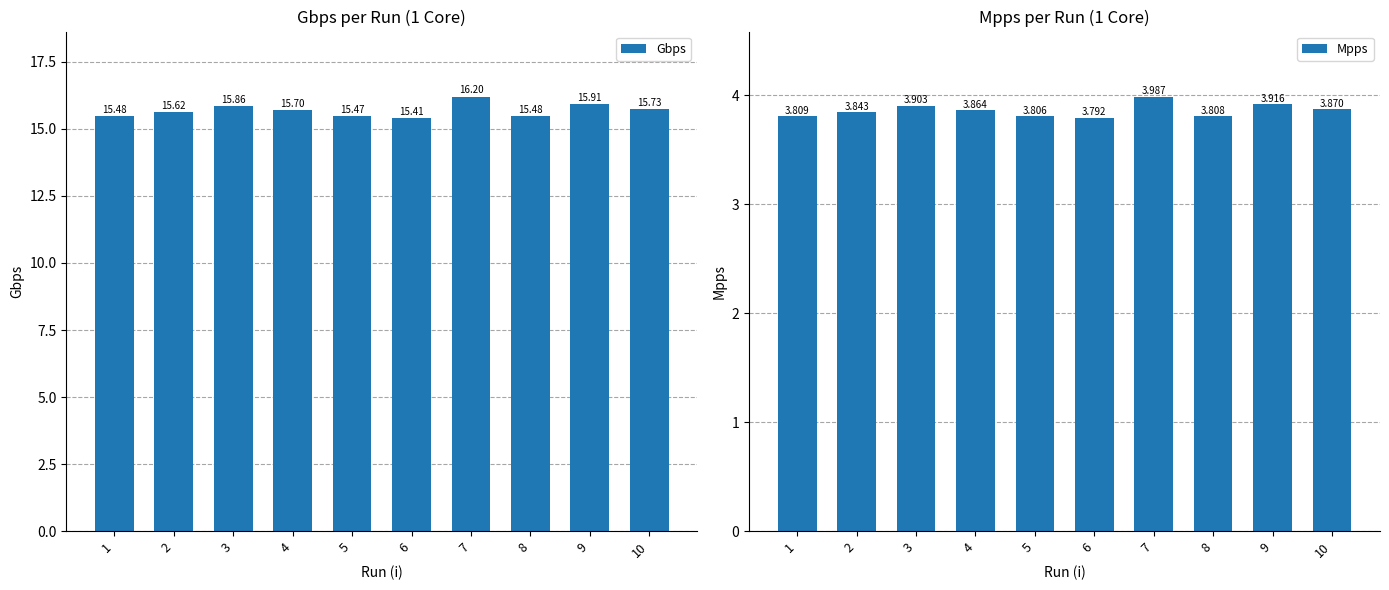

What is the value of the Gbps bar at the 9th from the left?

15.9